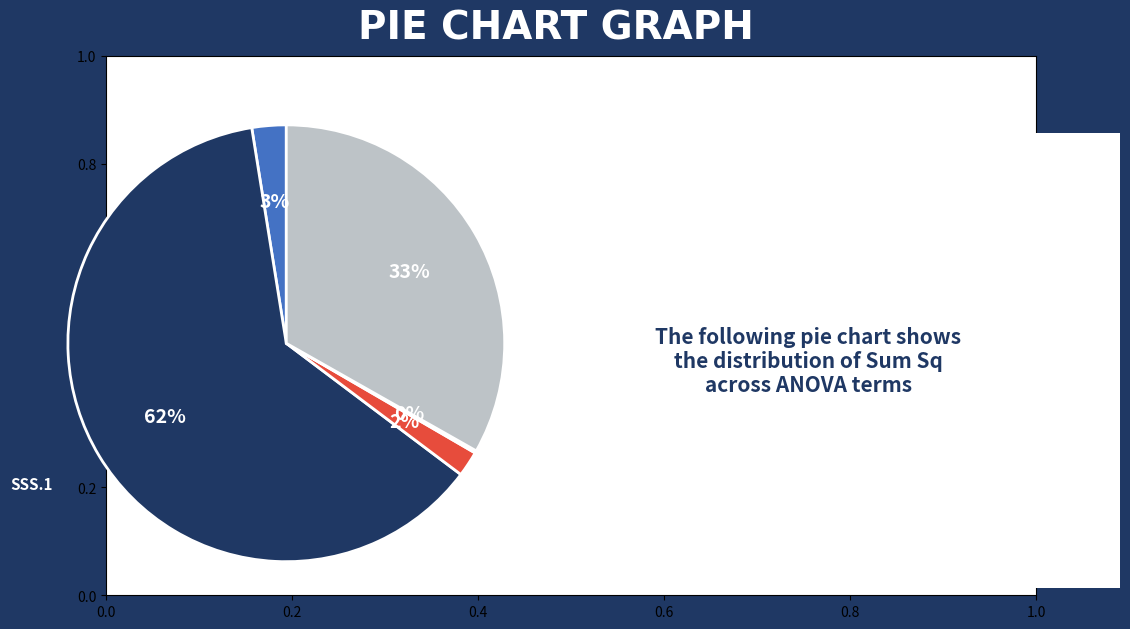

To the nearest percent, what is the difference between the largest and smallest slice percentages?

62%